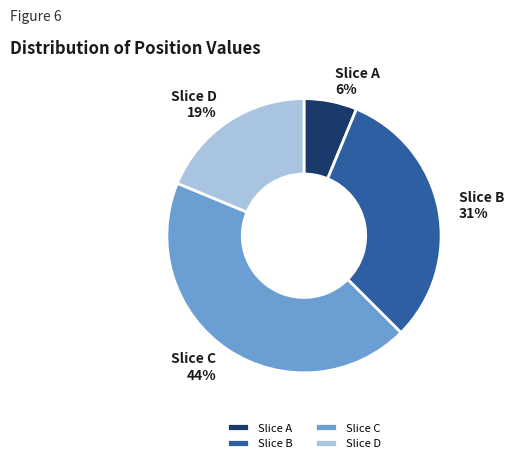

What is the smallest slice in the pie chart?

Slice A